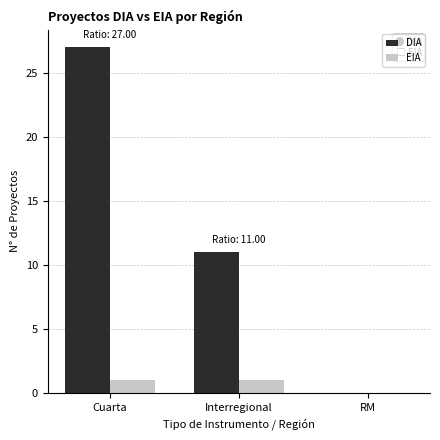

What is the greatest value displayed?

27